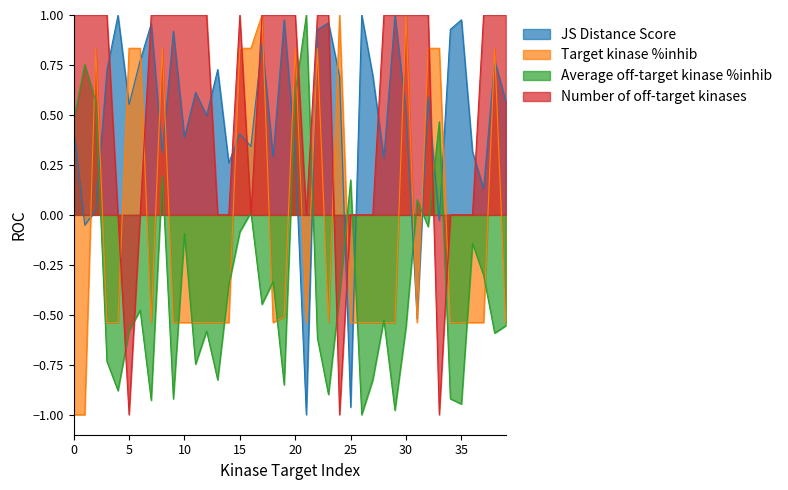

The Number of off-target kinases series shows 0.0 at 36. True or false?

True